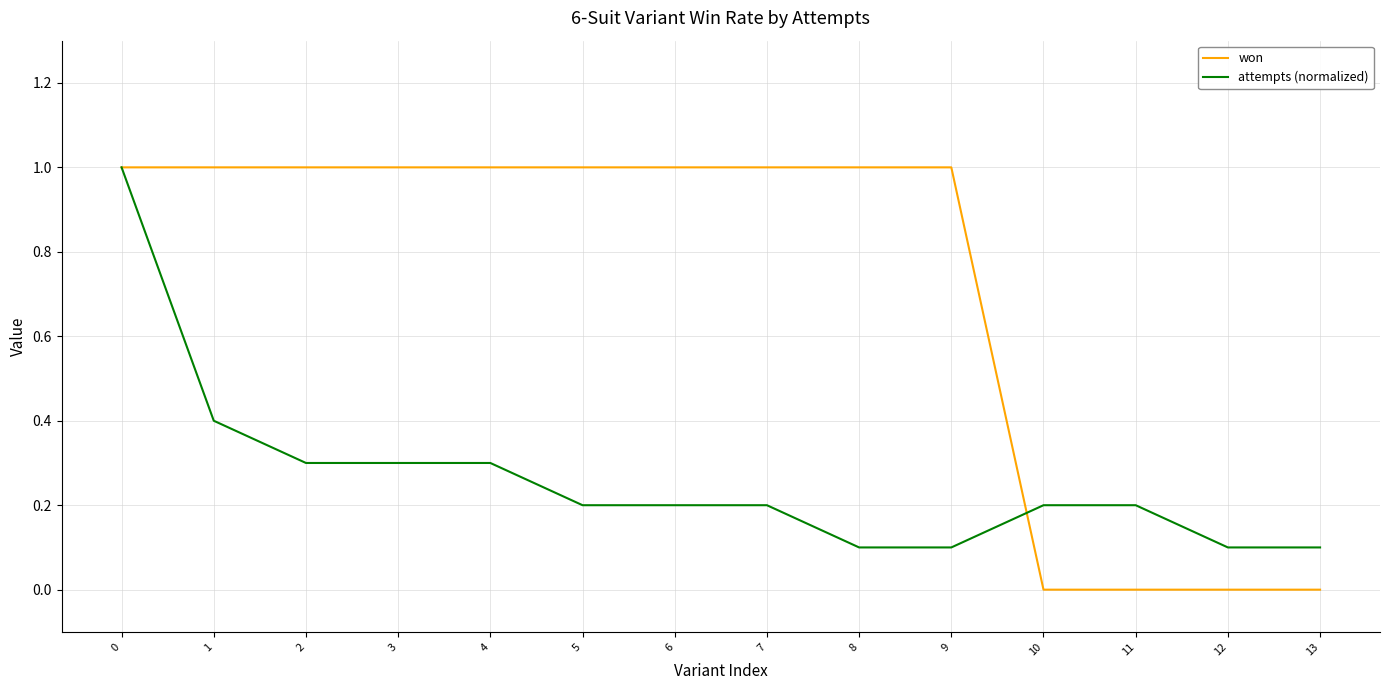

What is the difference between the attempts (normalized) values at 10 and 4?

0.1